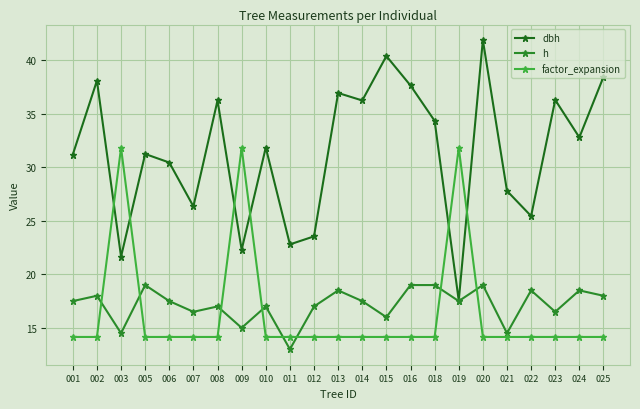

Is the value of dbh at 002 greater than the value of factor_expansion at 019?

Yes